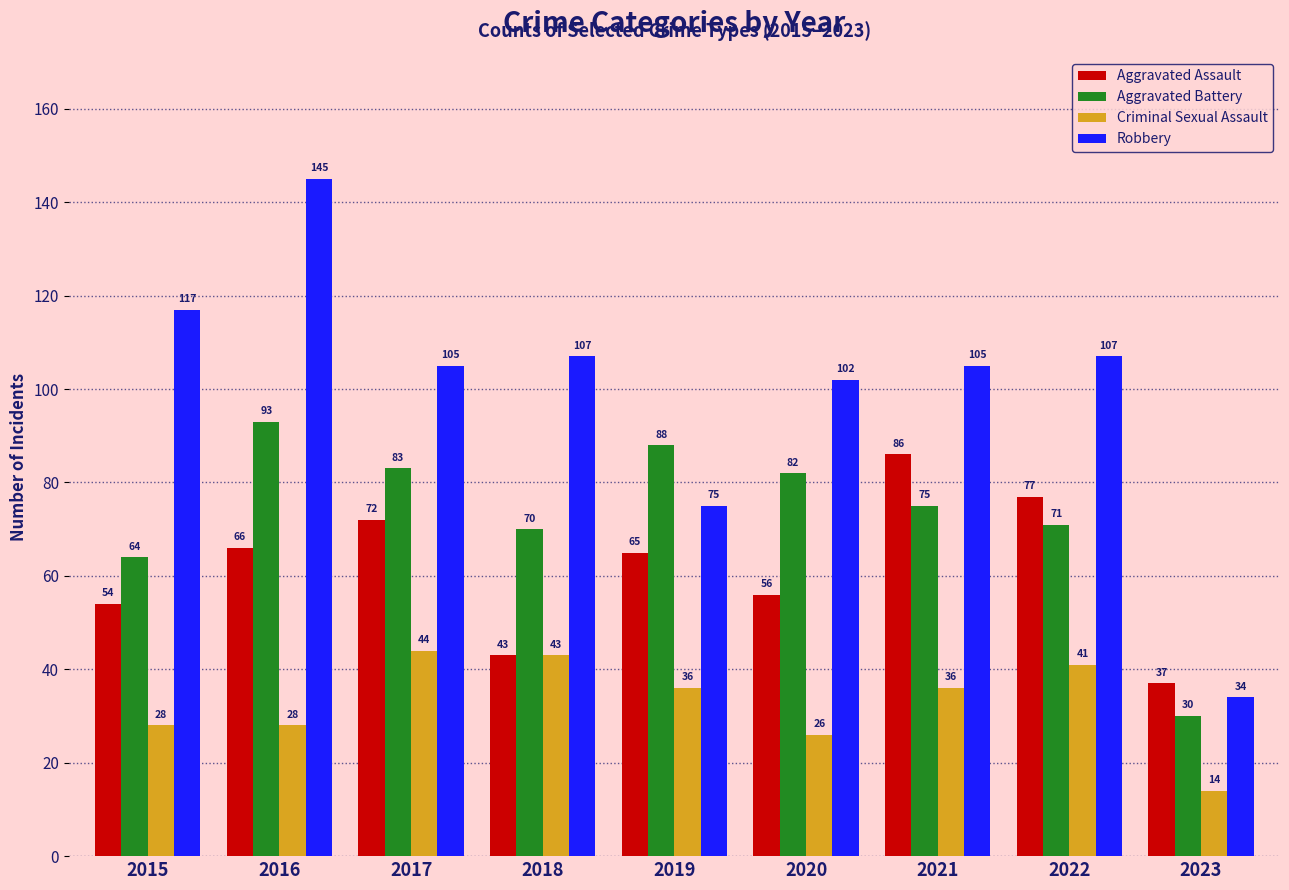

Is it true that Aggravated Battery equals 93 at 2016?

True